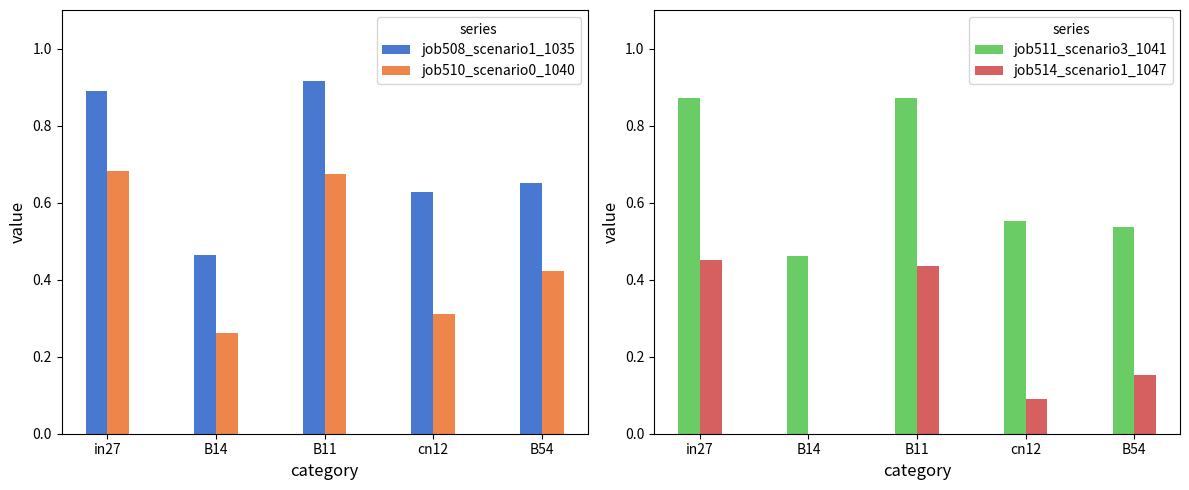

What is the label of the 1st bar from the right?

B54